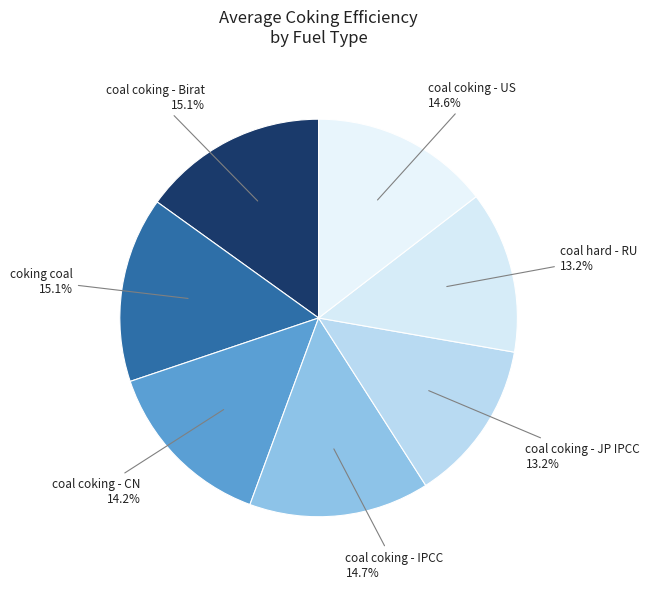

Is there a majority slice in this chart?

No